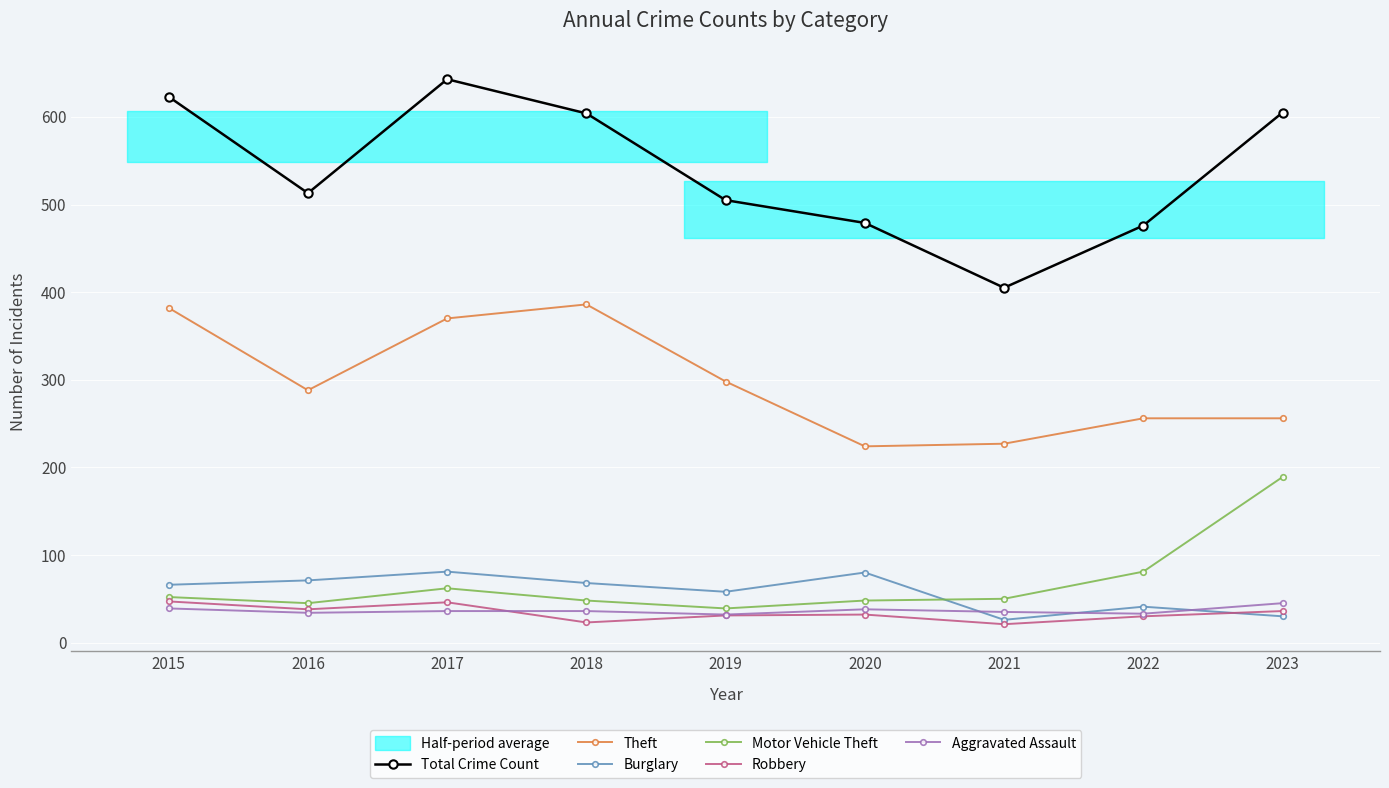

Does the chart display data point markers on the line(s)?

Yes